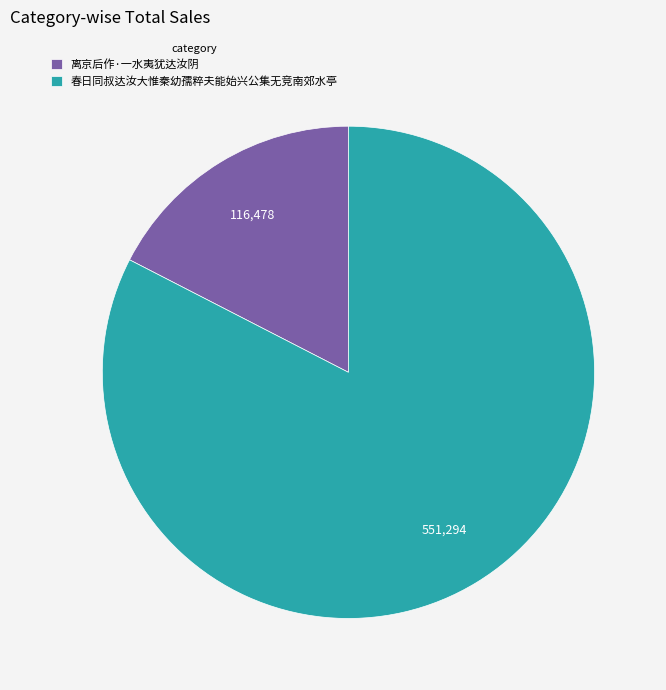

How many segments does this pie chart have?

2